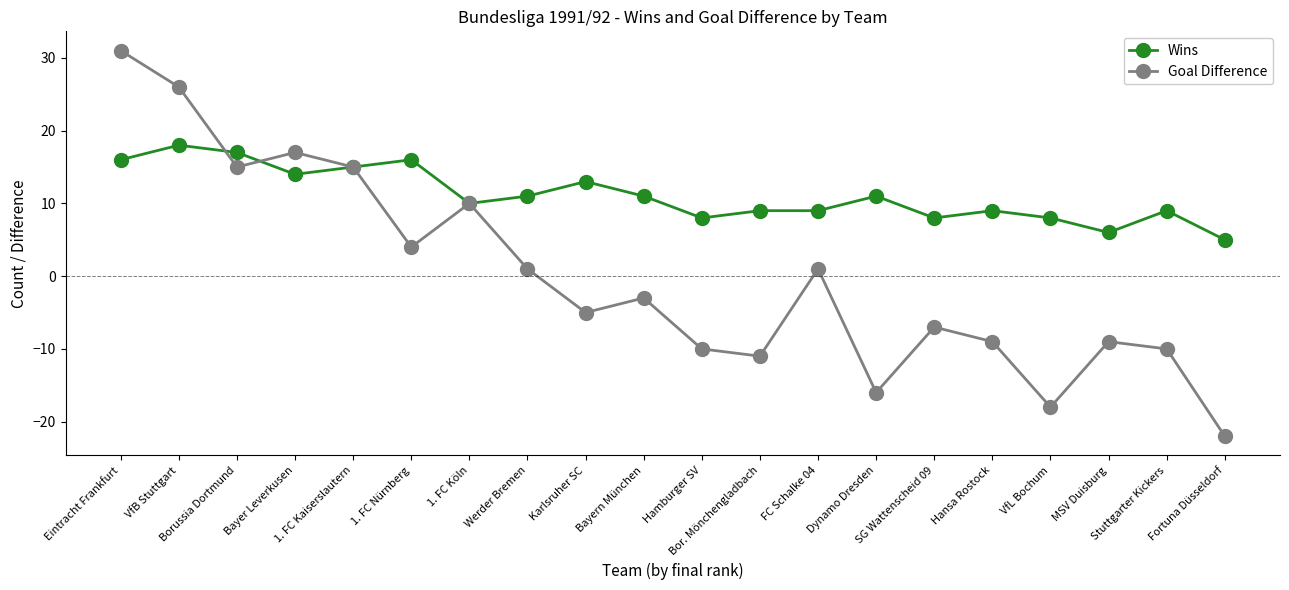

True or false: Wins has more than 0 points higher than both neighbors.

True